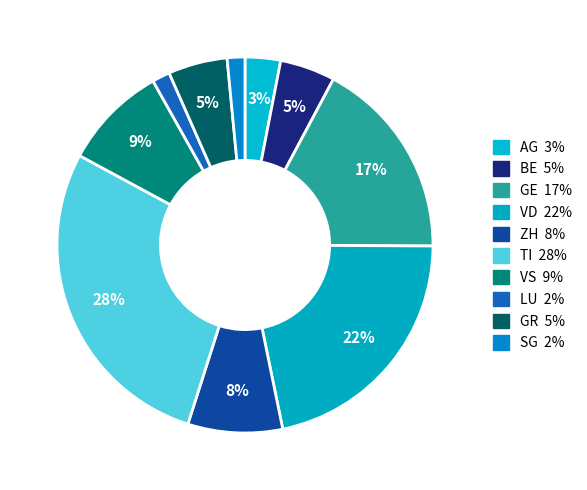

Which slice is the largest?

TI